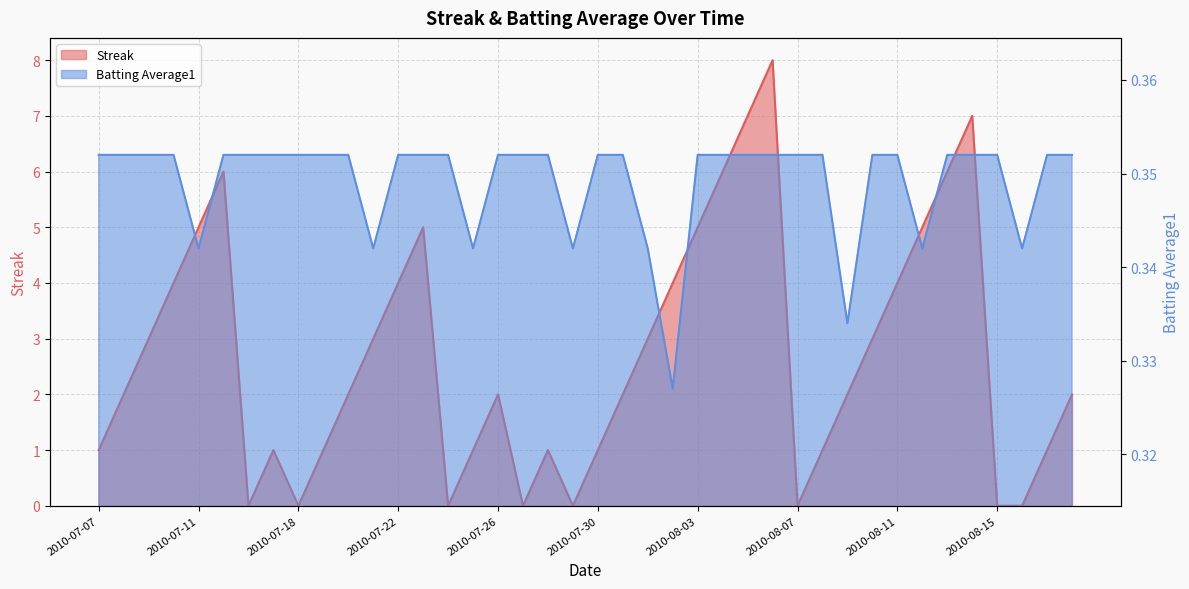

Between 2010-07-20 and 2010-08-03, which series saw the biggest shift?

Streak